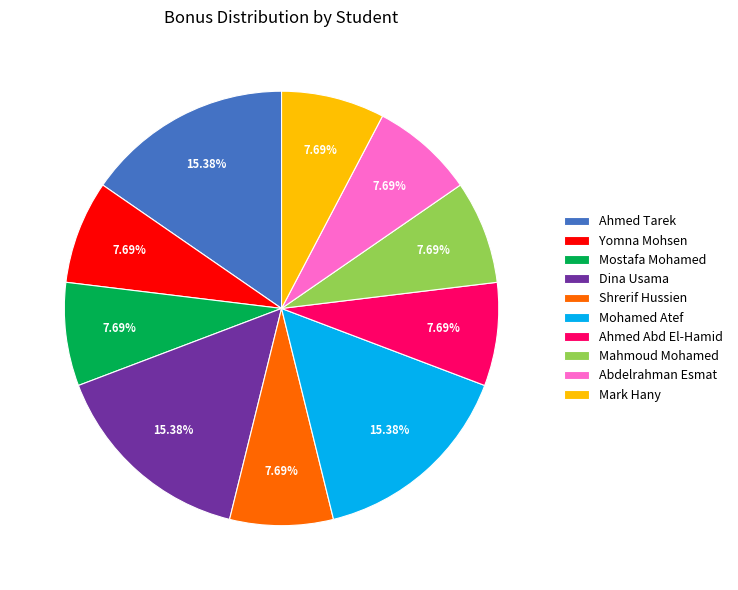

Approximately how many times larger is the value at Abdelrahman Esmat compared to Mahmoud Mohamed?

1.0